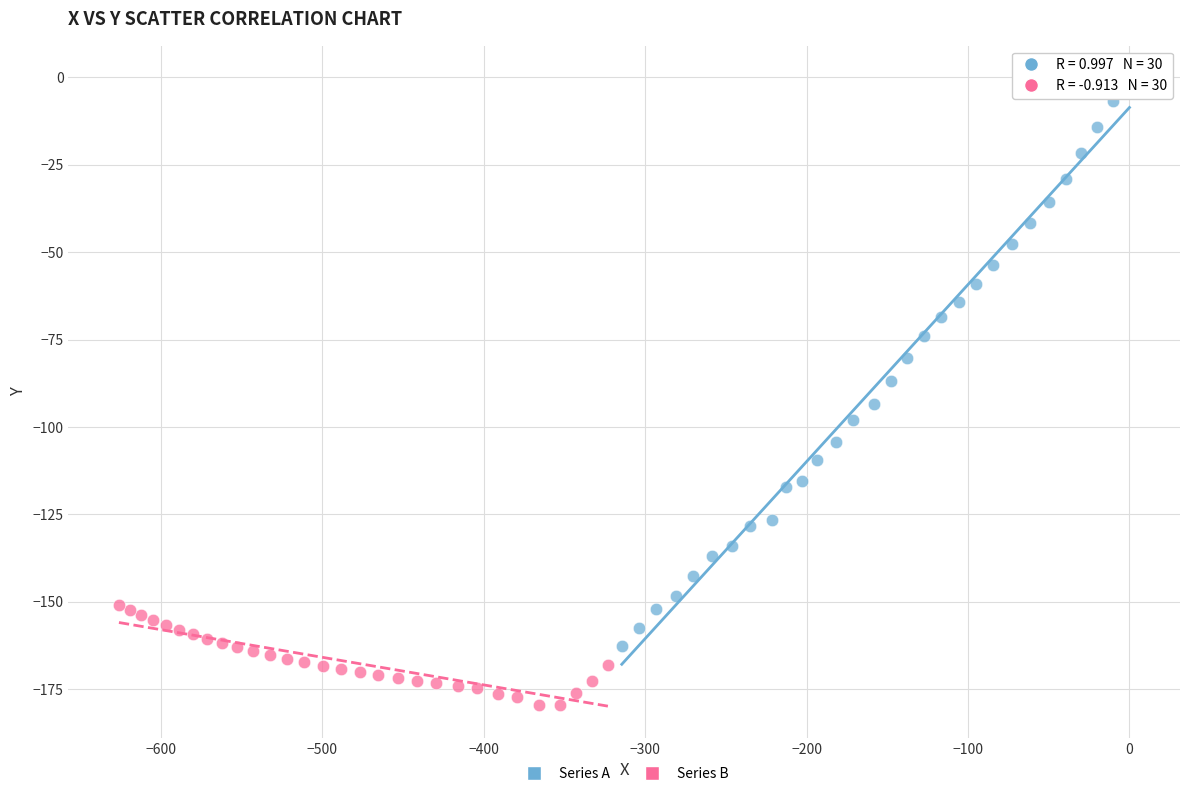

Which series has the largest Y range (max minus min)?

Series A